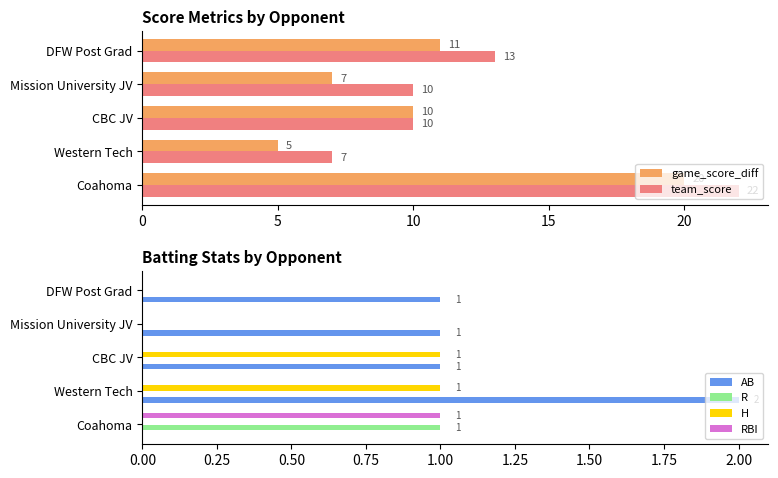

How many values in H are above zero?

2